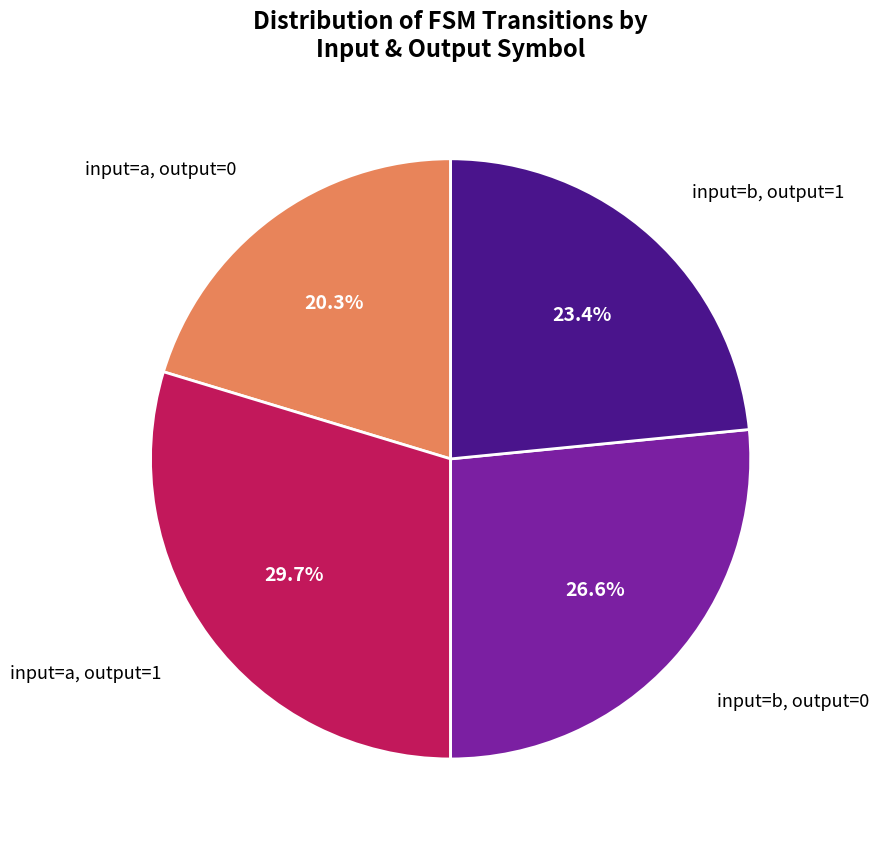

Does any single category account for the majority?

No